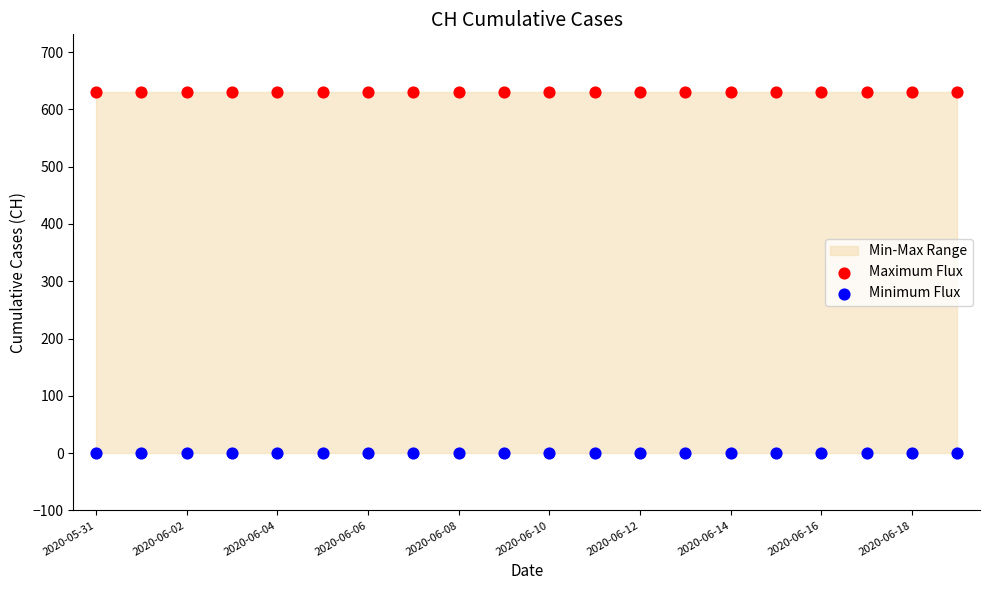

Which series contains the highest Y value?

Maximum Flux